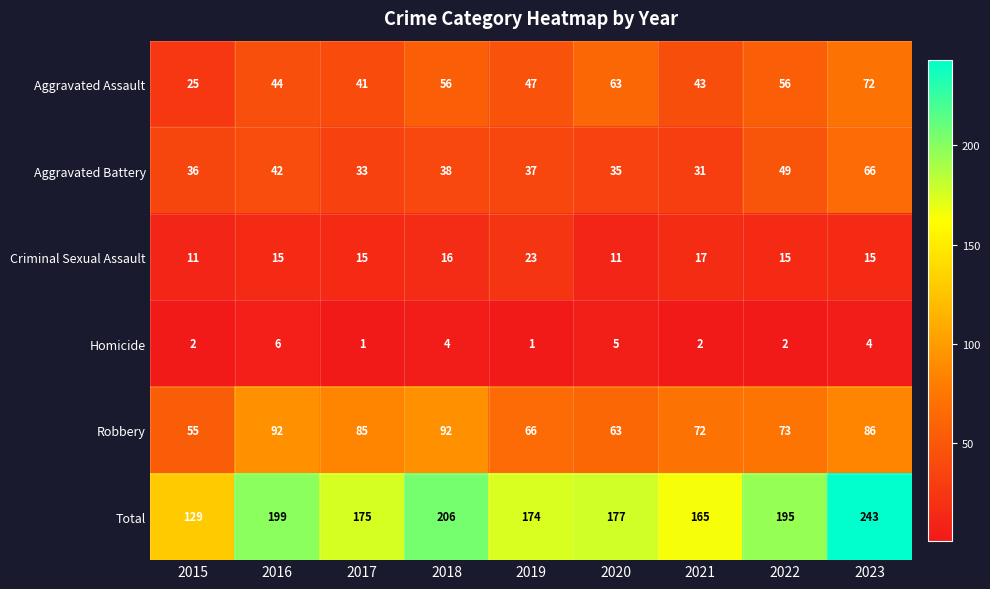

What is the total value across all series at 2017?

350